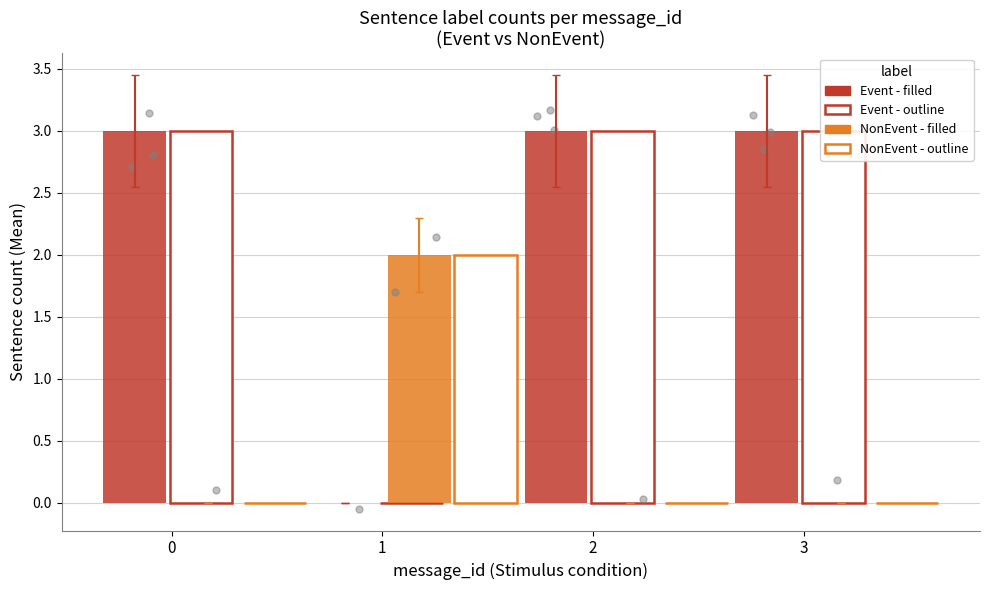

Is the value of NonEvent at 1 greater than the value of Event at 2?

No